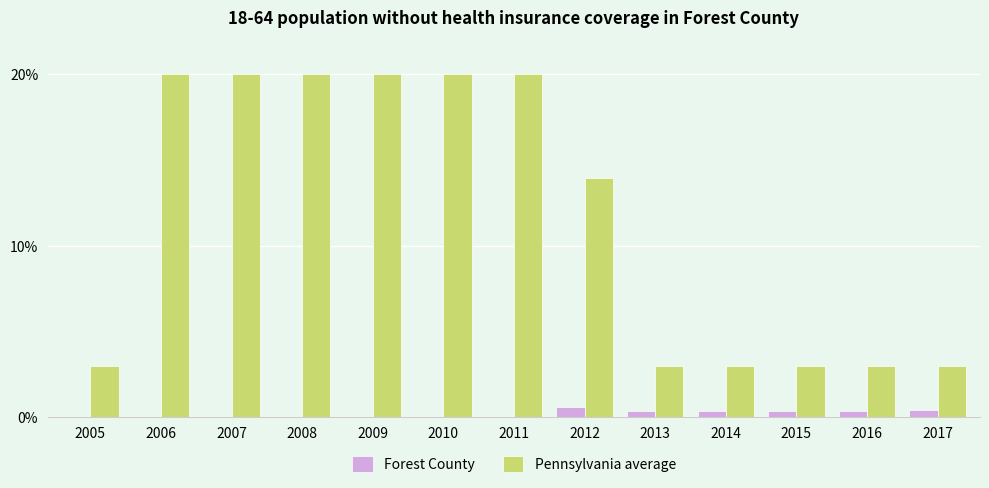

How many data points does each series have?

13